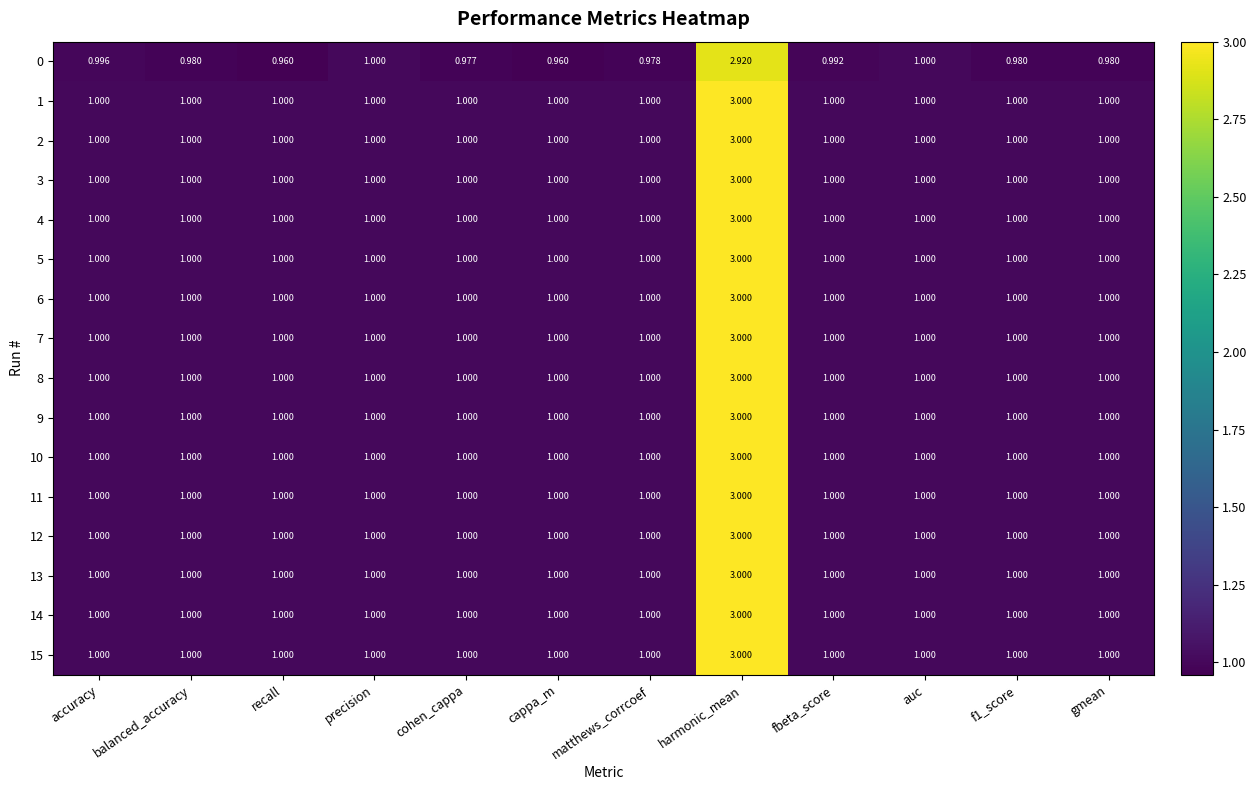

At which category is the sum across all series the highest?

harmonic_mean